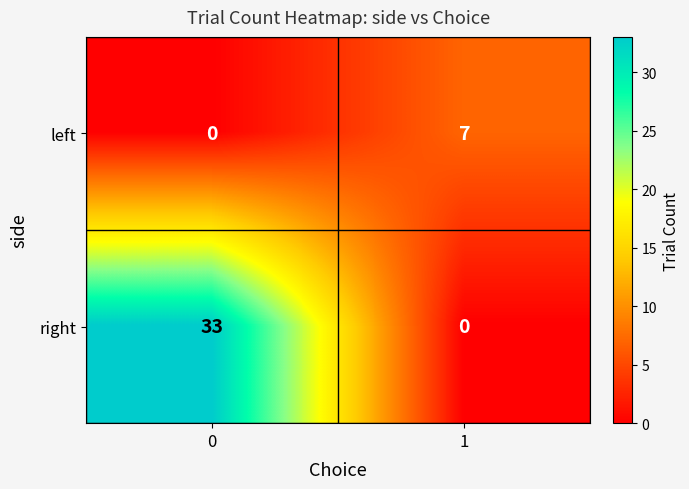

Rank the series at 1 from lowest to highest value.

right, left